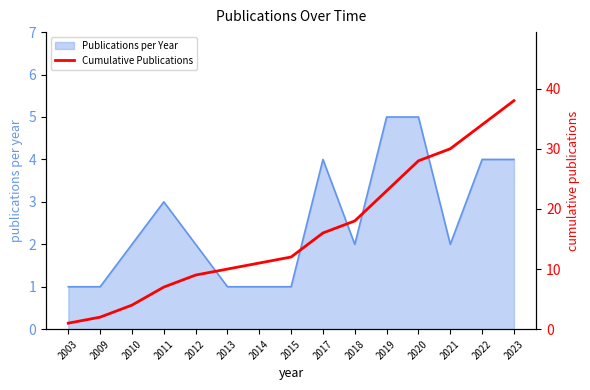

Reading left to right, transcribe all the data shown in this chart.

1	2	4	7	9	10	11	12	16	18	23	28	30	34	38